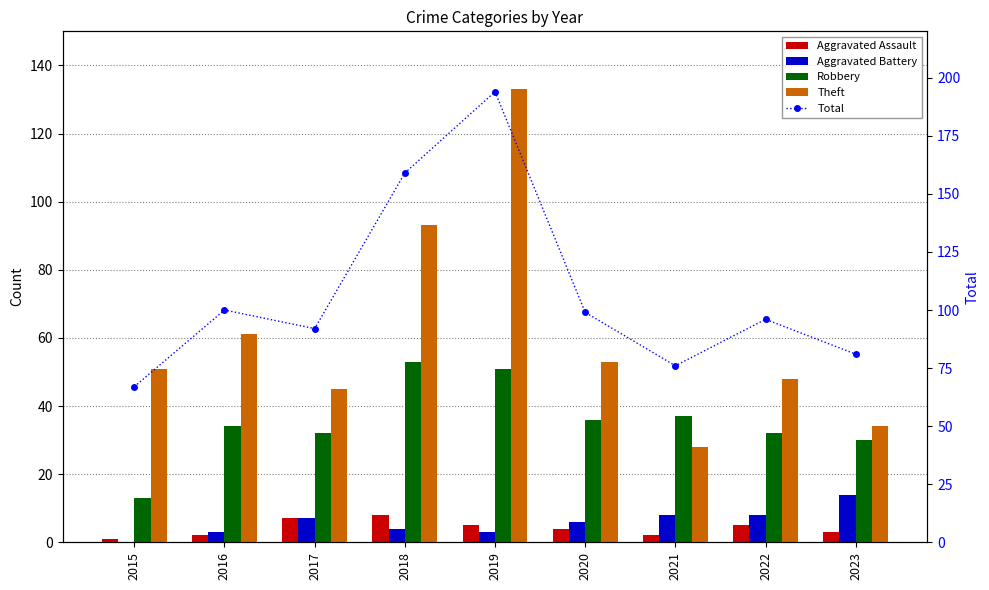

At which label is Theft closest to 80?

2018